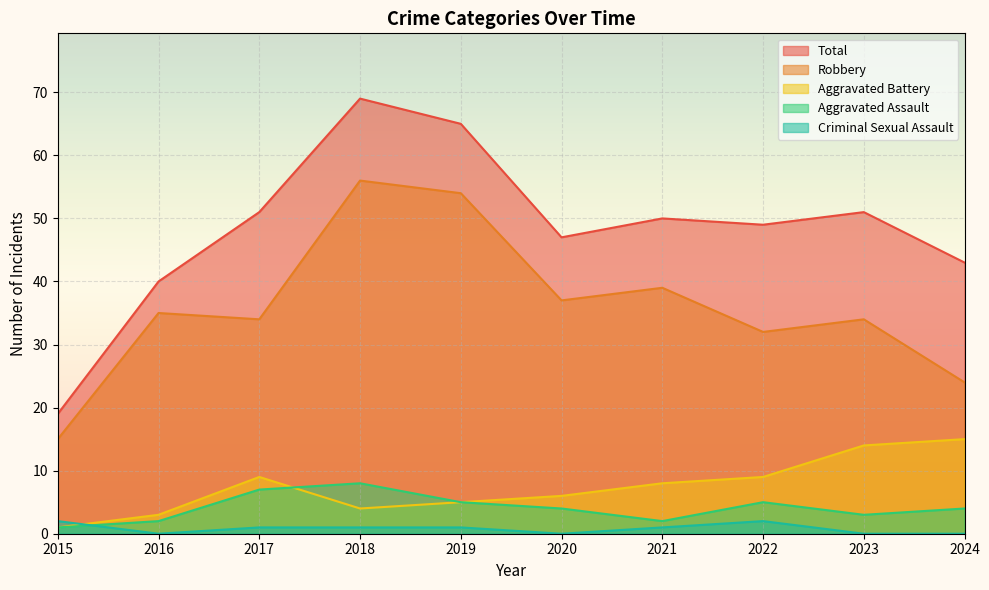

How many lines are shown in the chart?

5